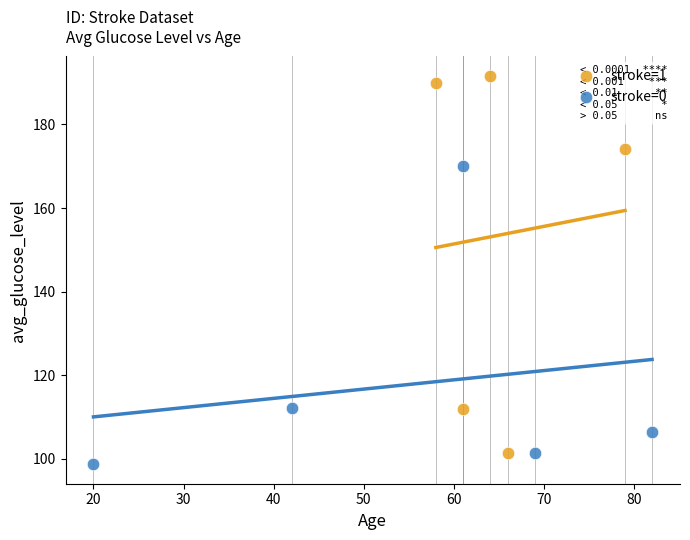

What are all the series names shown in the legend?

stroke=1, stroke=0